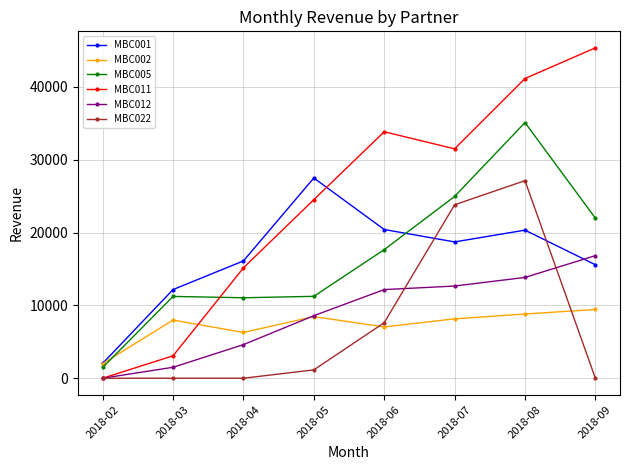

What is the value of the MBC005 point at the 7th from the left?

35095